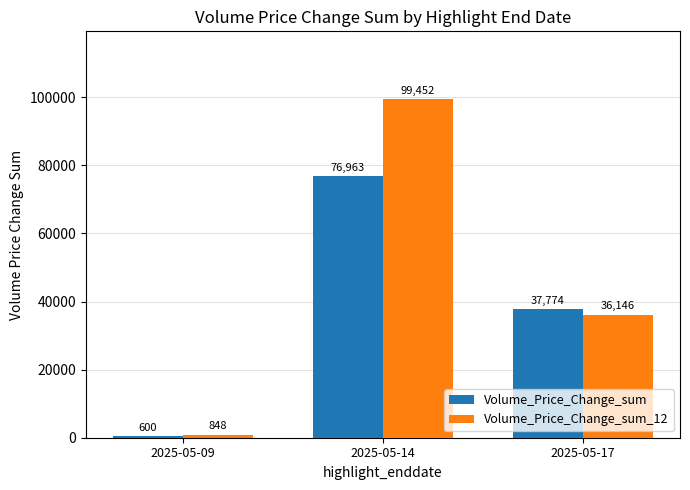

What is the total value across all series at 2025-05-09?

1447.9